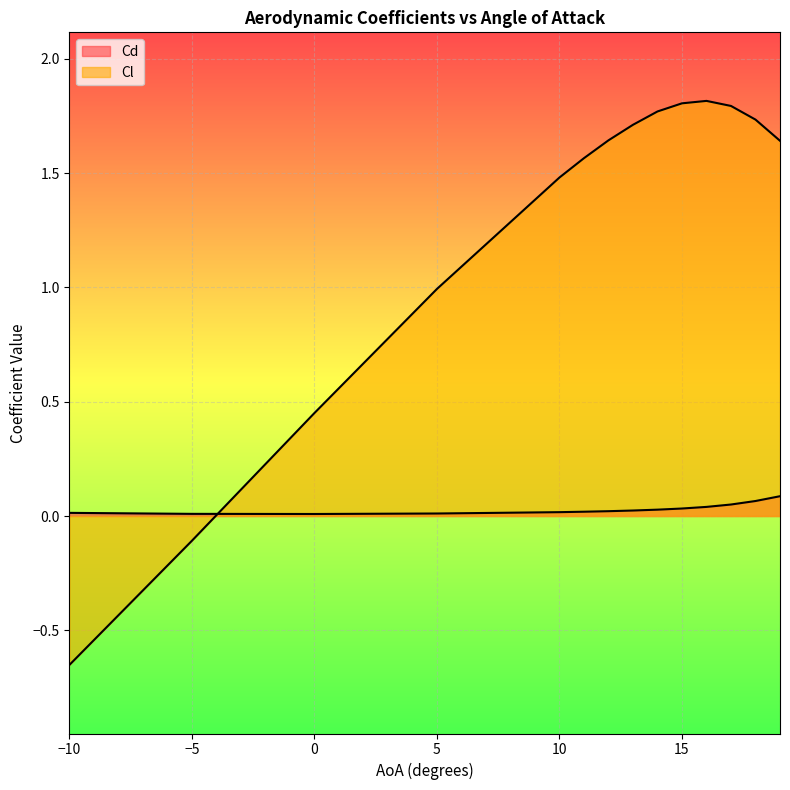

At which category does the chart reach its peak across all series?

16